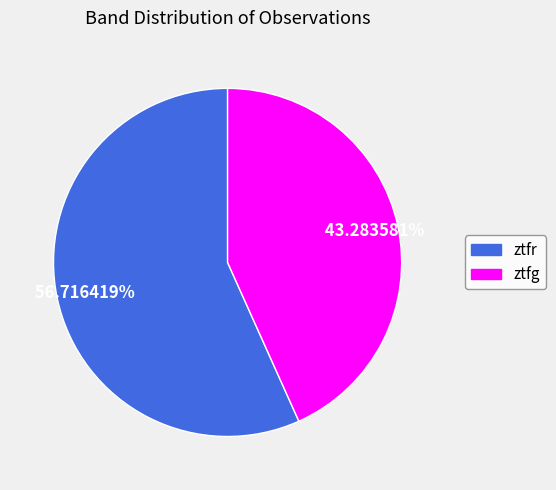

Rank the categories by value from highest to lowest.

ztfr, ztfg